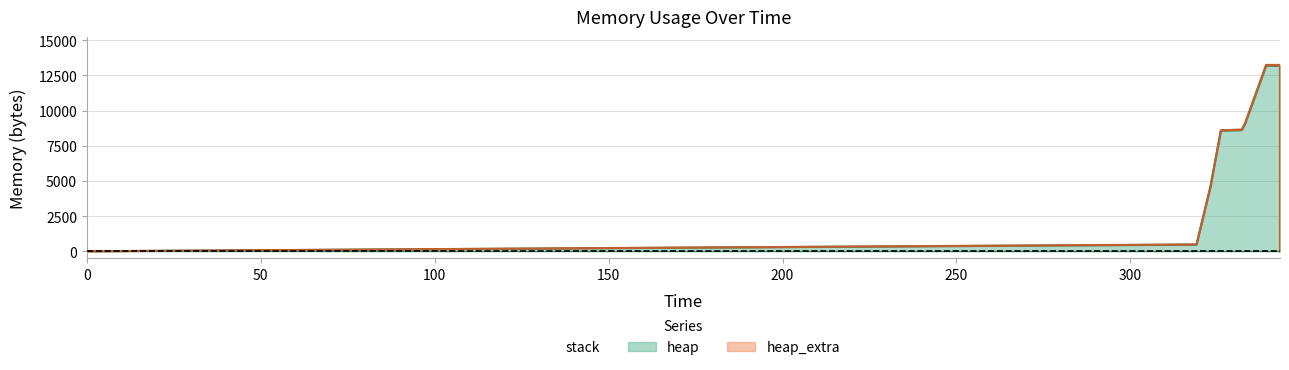

What is the value of the heap_extra point at the 5th from the left?

40